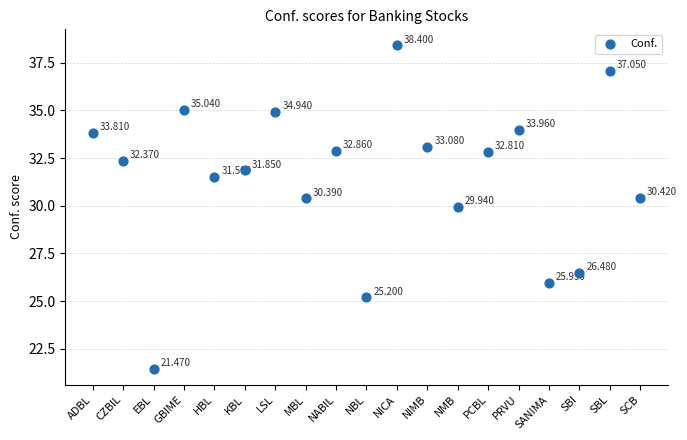

Count the number of points in this scatter plot.

19